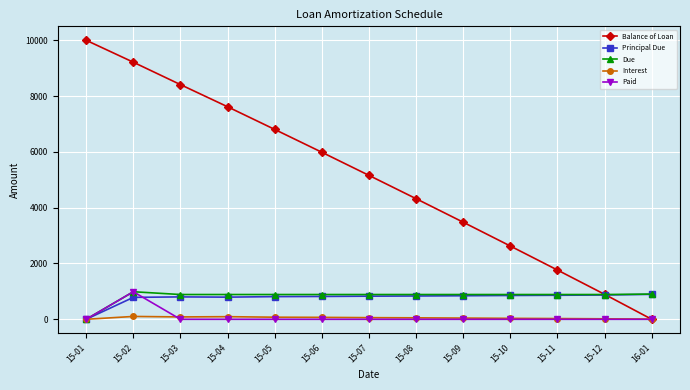

At which label does Due first exceed 887?

15-02